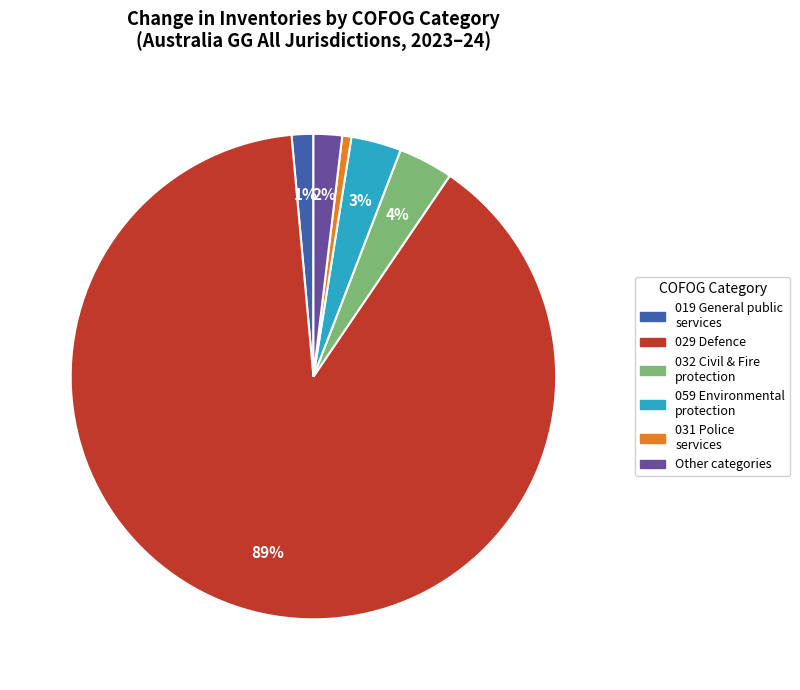

Is there a majority slice in this chart?

Yes